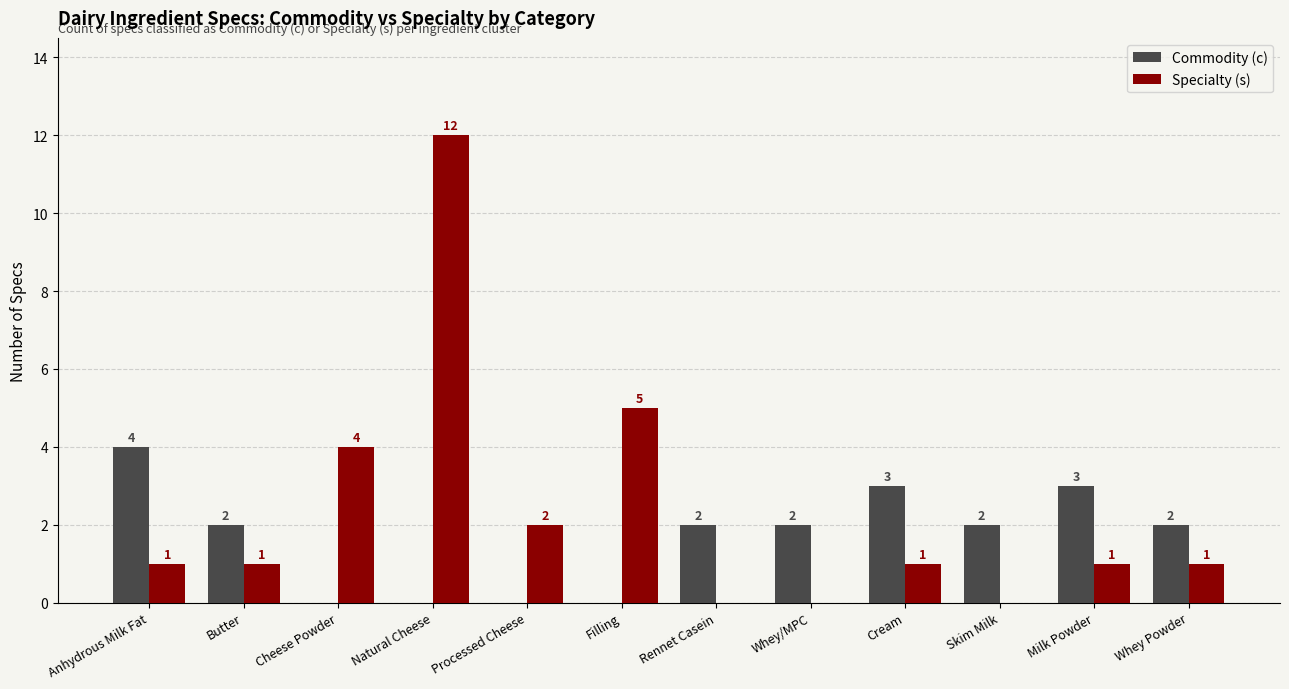

Where does the Commodity (c) series first go above 2?

Anhydrous Milk Fat